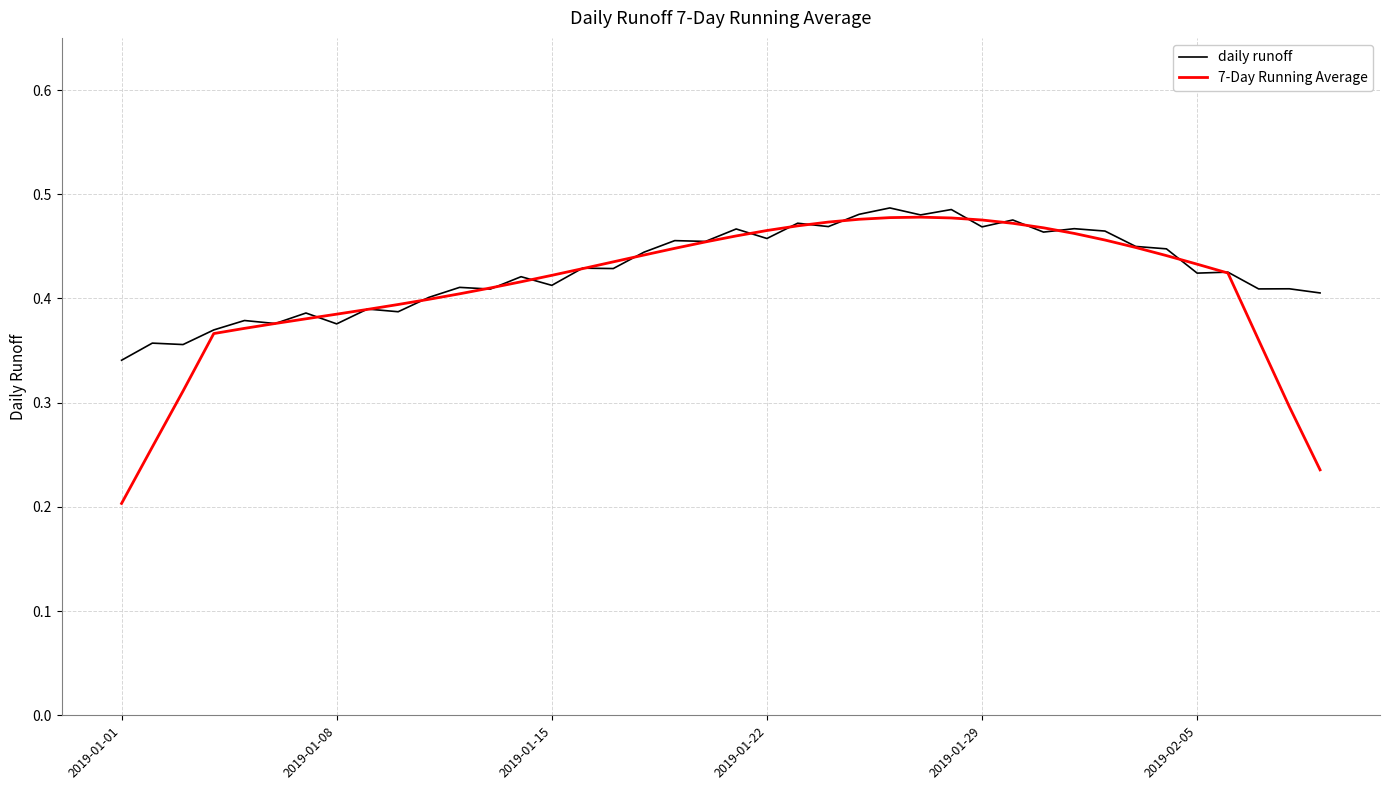

Which series has the widest spread of values?

7-Day Running Average